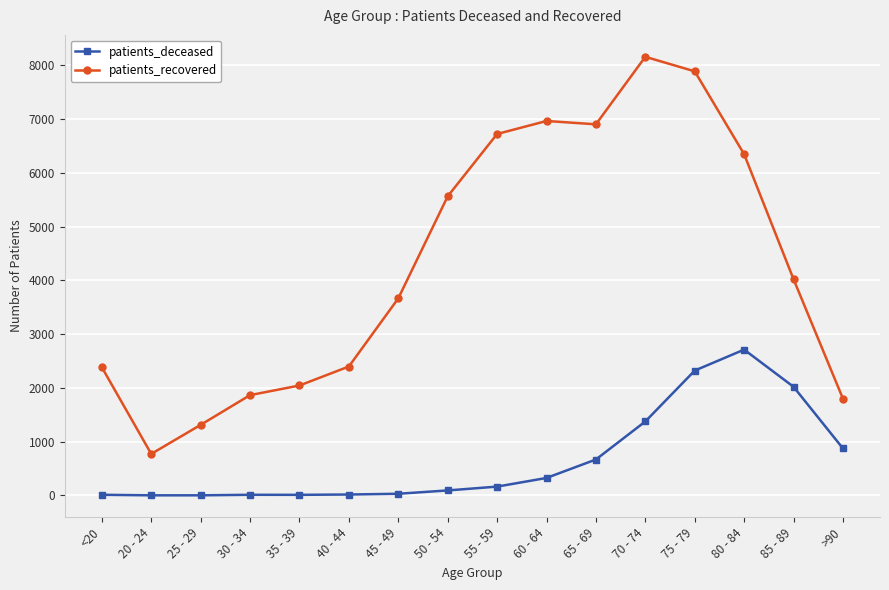

Between 20 - 24 and 60 - 64, which series saw the biggest shift?

patients_recovered